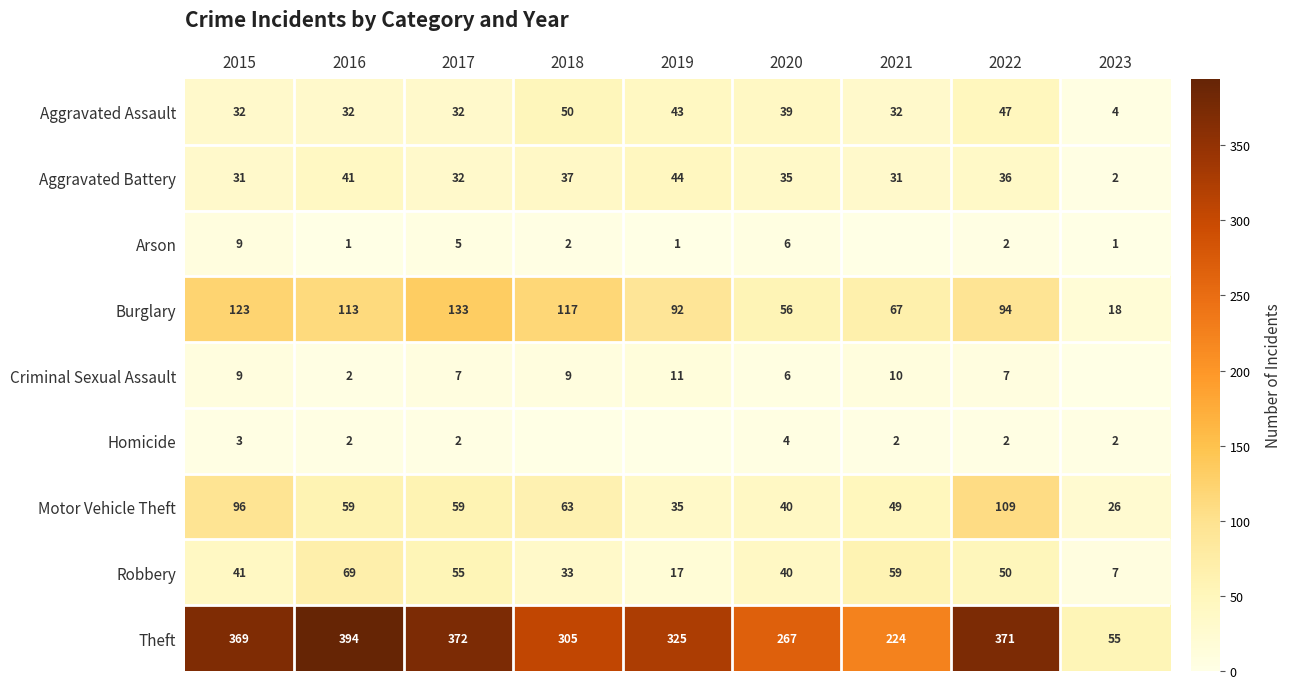

True or false: Motor Vehicle Theft has a value of 109 at 2022.

True